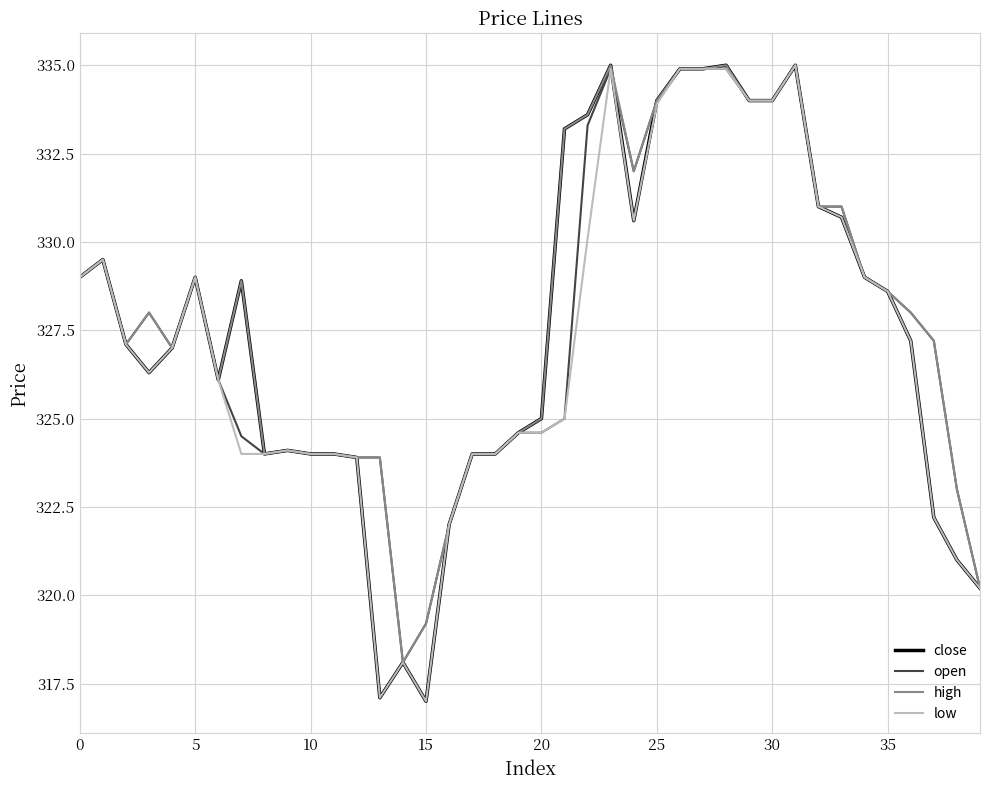

Does the chart have visible grid lines?

Yes